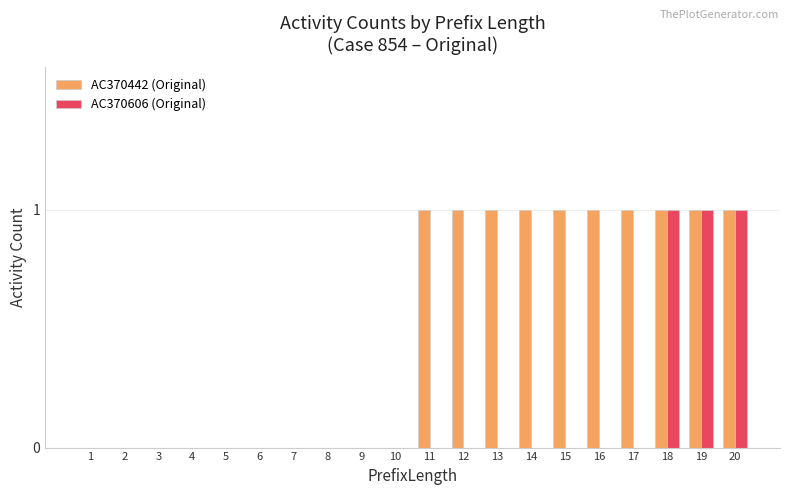

What is the sum of all AC370442 (Original) values?

10